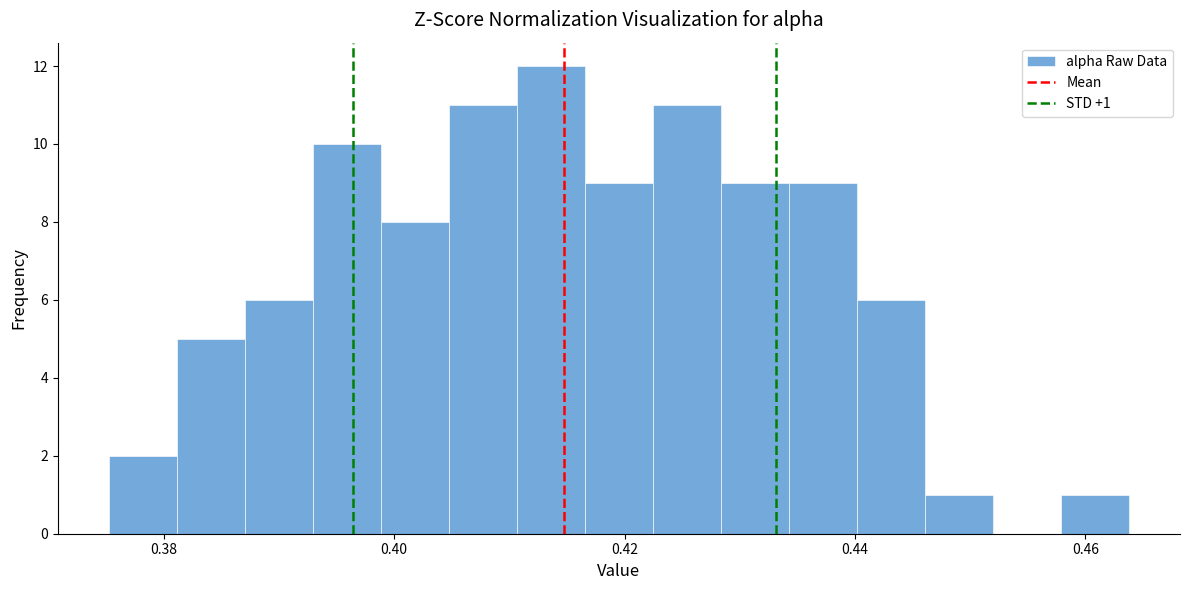

Around what value on the x-axis is the tallest bar? Give the approximate position of its centre, as read against the axis.

0.414